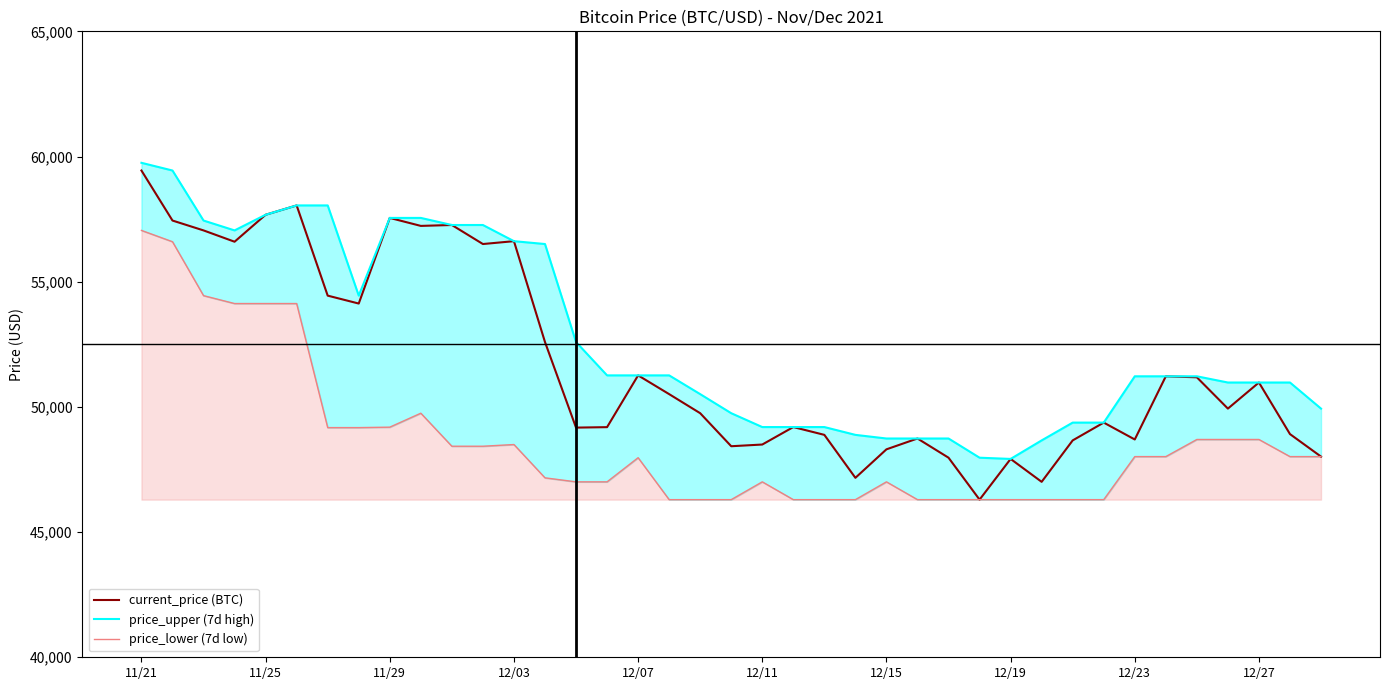

Between 27 and 38, which series saw the biggest shift?

price_upper (7d high)